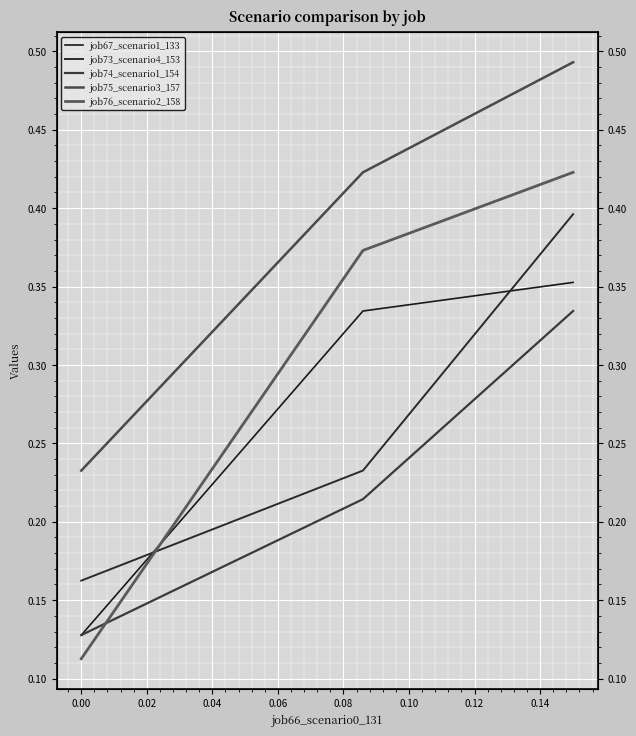

Which series has the largest total across all categories?

job75_scenario3_157